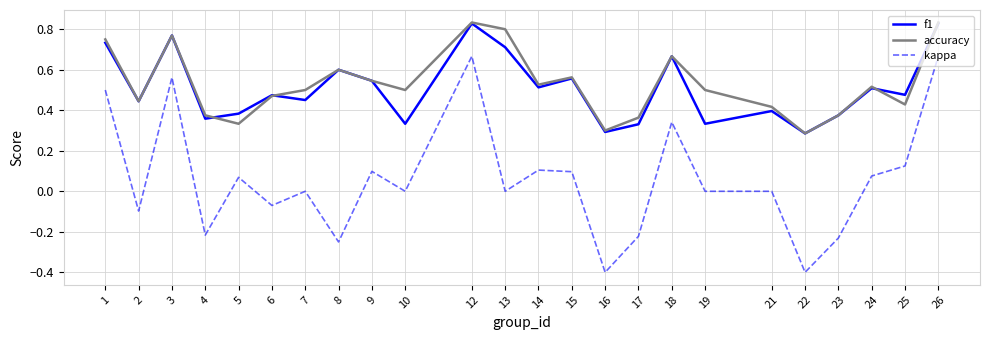

Which series has the widest spread of values?

kappa